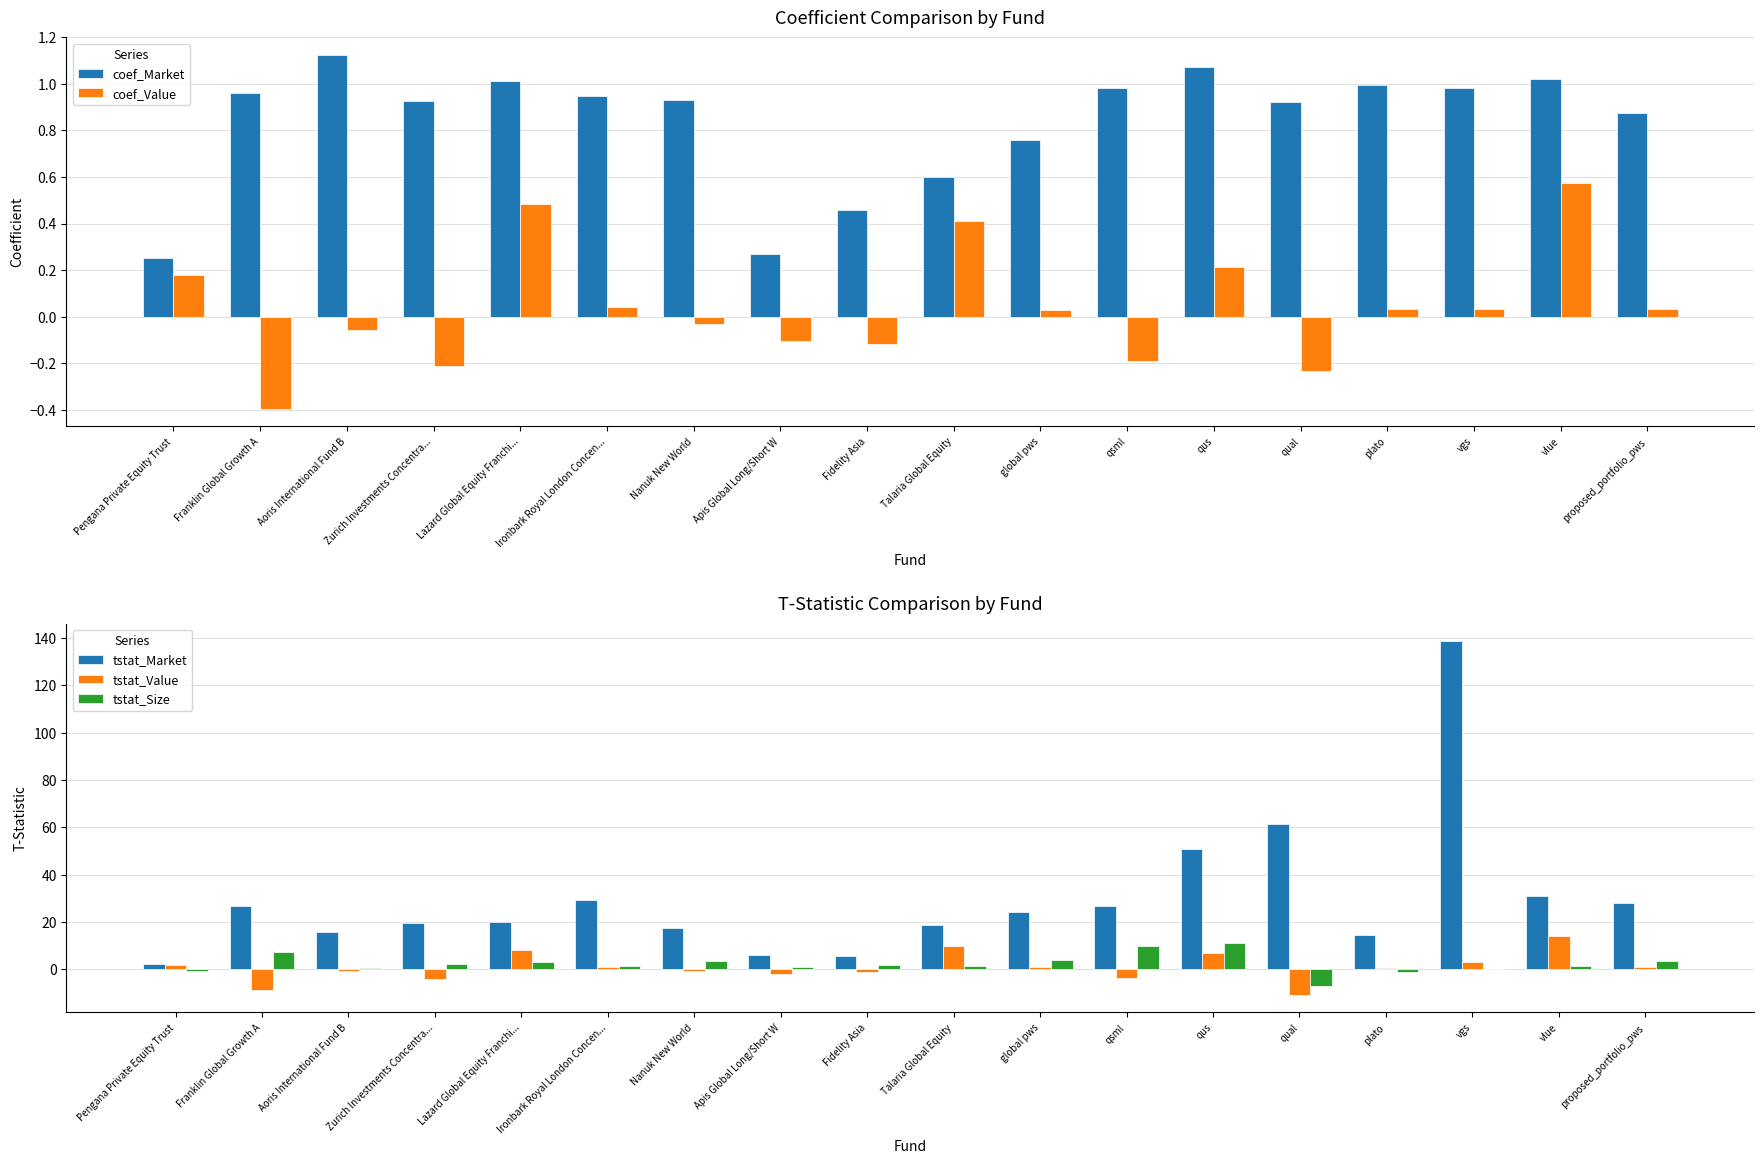

How many bars are there in total?

90